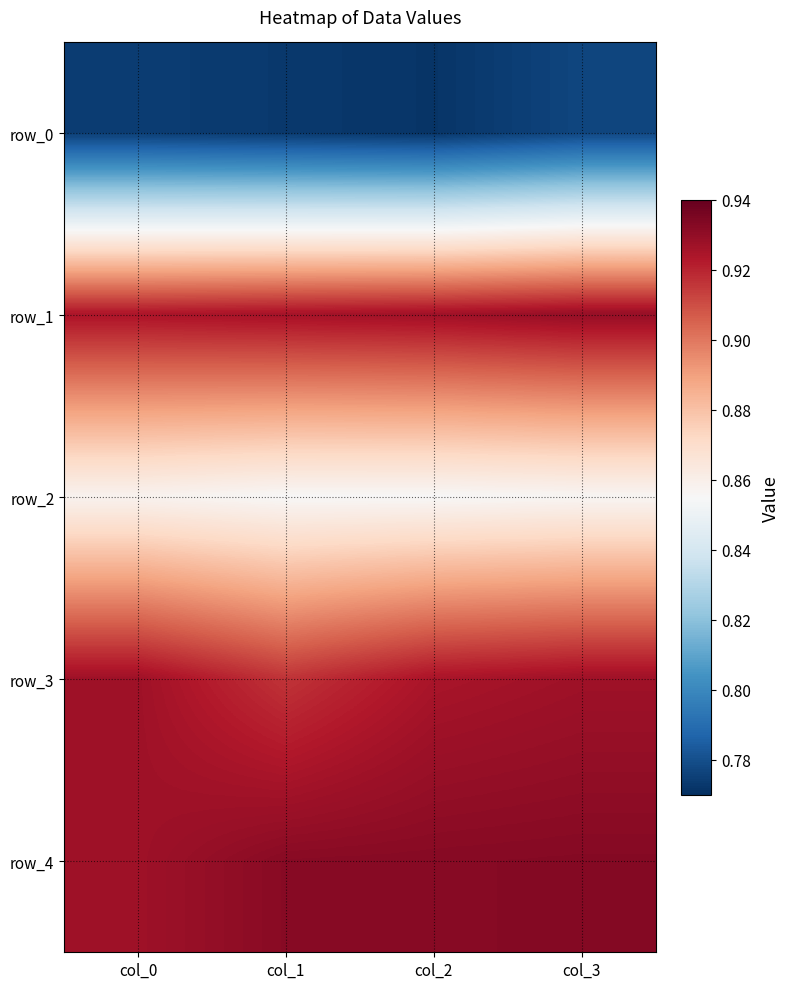

What is the approximate value of row_4 at col_1?

0.9